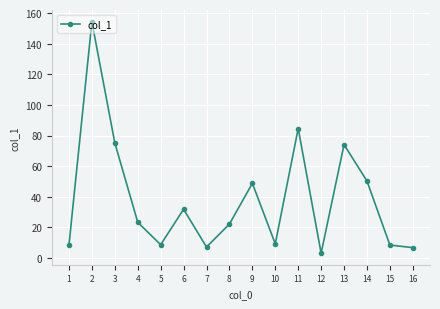

At which category does the data reach its first local peak?

2